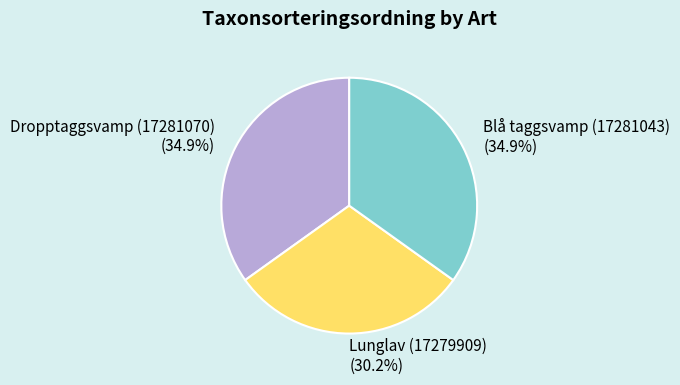

Between Dropptaggsvamp (17281070) and Lunglav (17279909), which is larger?

Dropptaggsvamp (17281070)